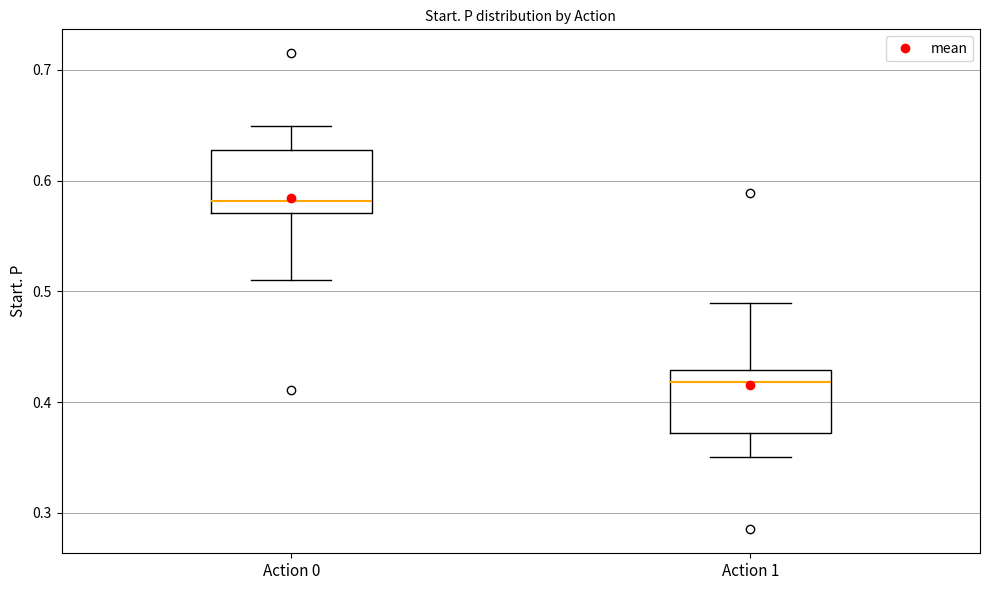

Where does the upper whisker of the box for Action 1 end on the y-axis? The values are not printed on the chart, so give them approximately, as read against the axis.

0.49